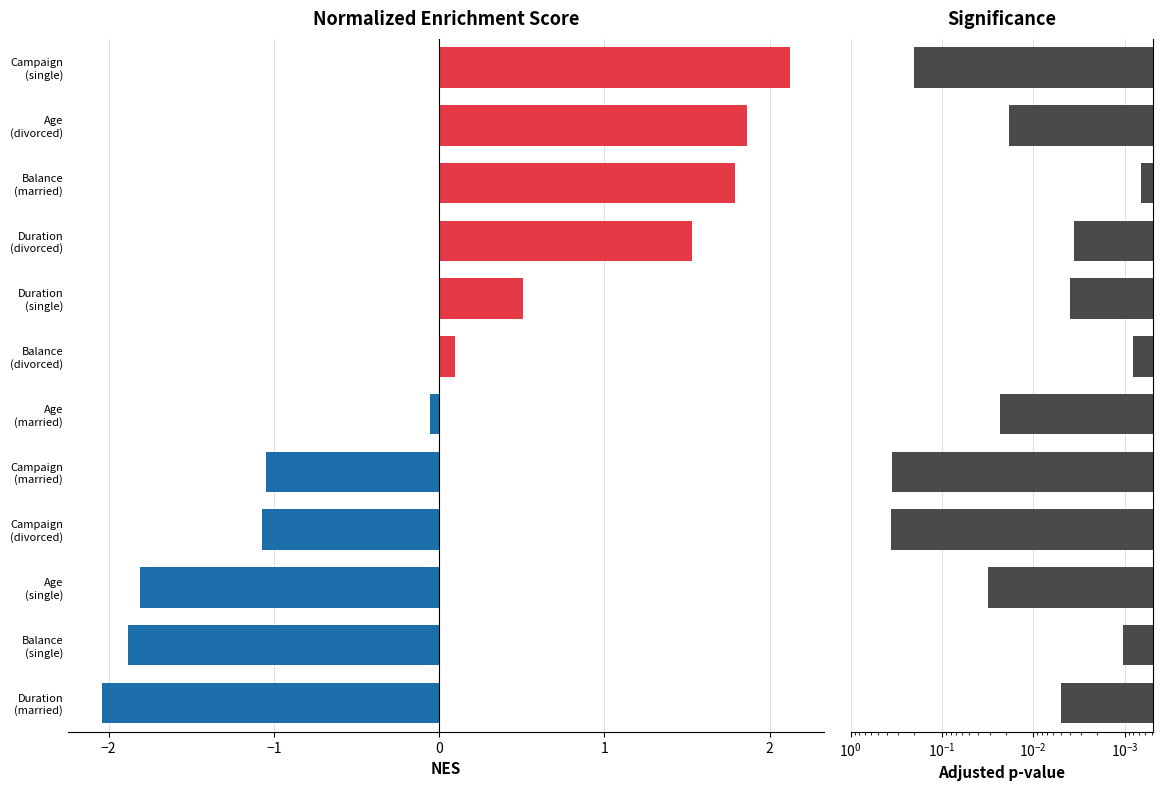

Reading left to right, extract all data points from this chart.

NES: -2.0	-1.9	-1.8	-1.1	-1.0	-0.1	0.1	0.5	1.5	1.8	1.9	2.1
Significance: 0.0	0.0	0.0	0.4	0.4	0.0	0.0	0.0	0.0	0.0	0.0	0.2